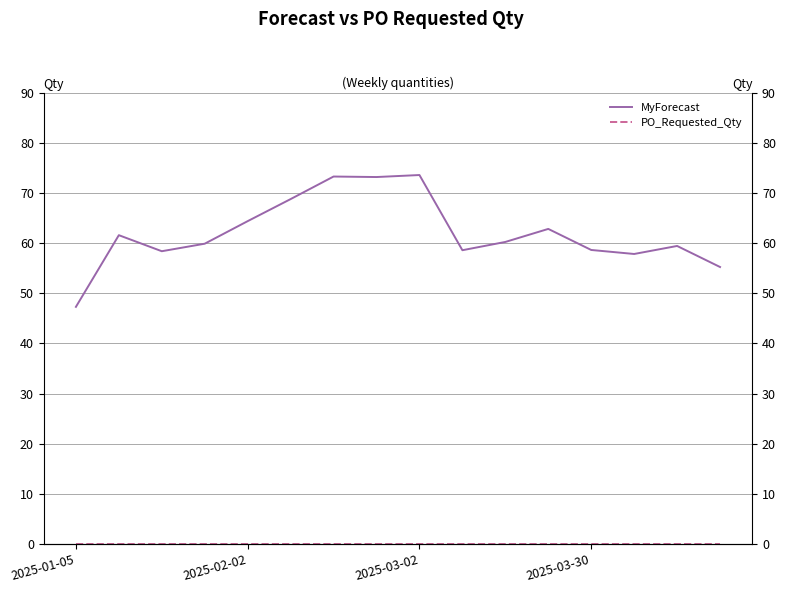

What is the total value across all series at 14?

59.5